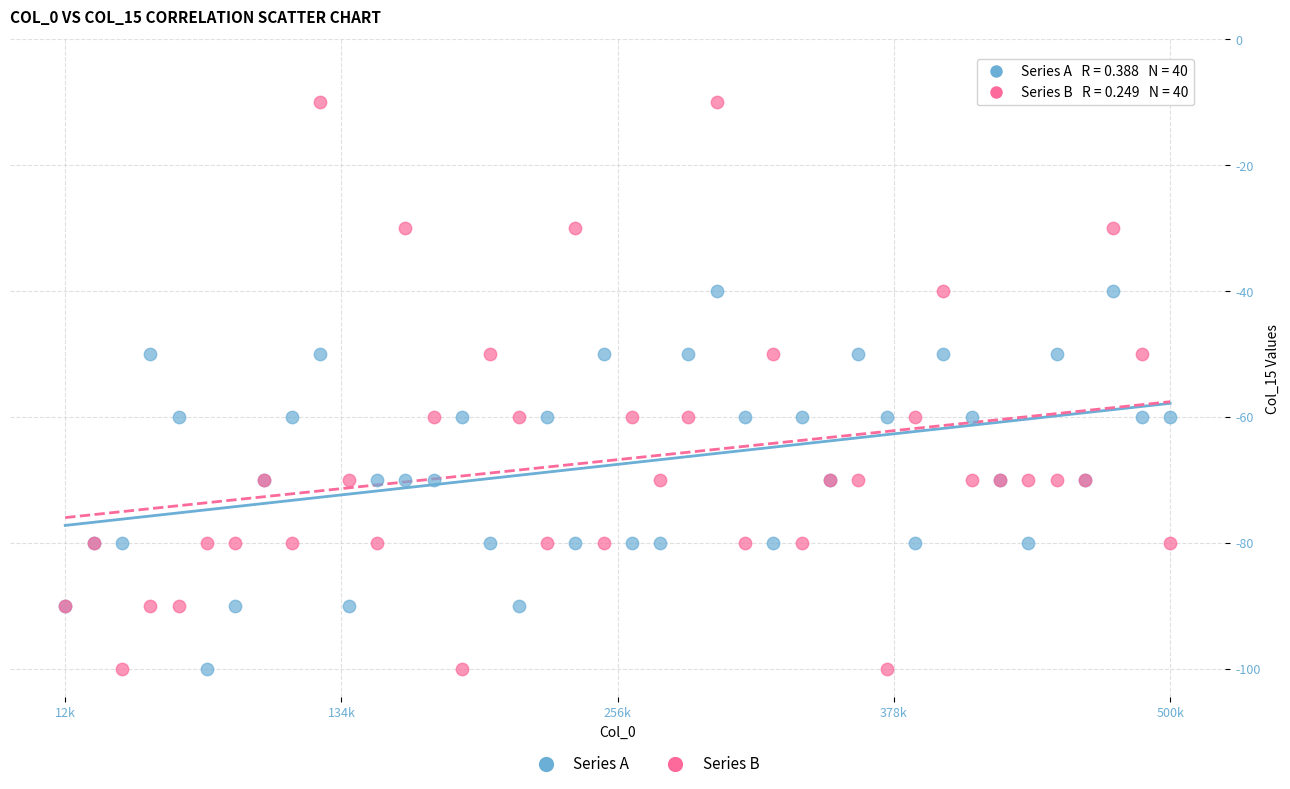

Which series reaches the maximum Y coordinate?

Series B